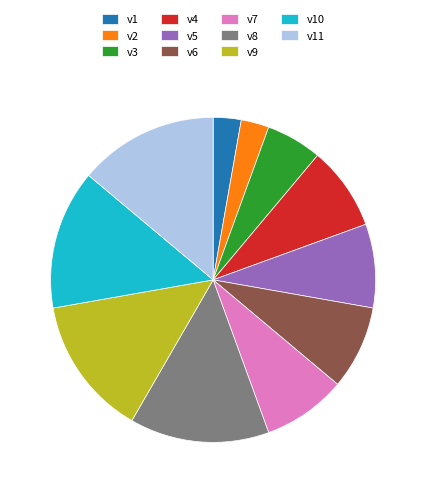

Does v9 account for over 50% of the chart?

No